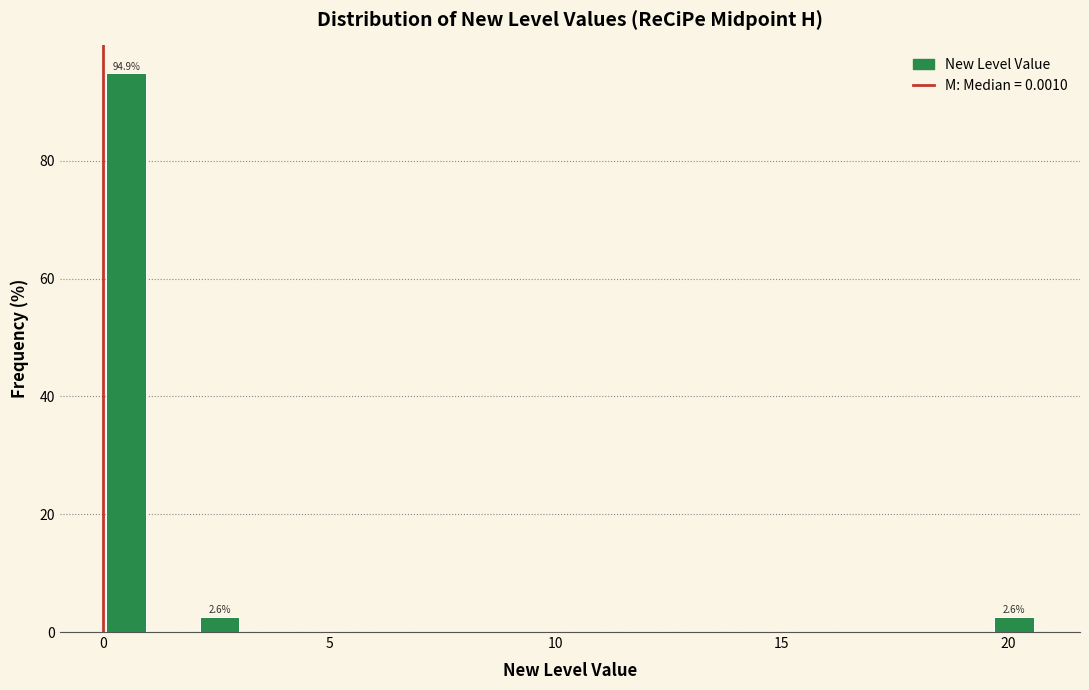

Around what value on the x-axis is the tallest bar? Give the approximate position of its centre, as read against the axis.

0.5